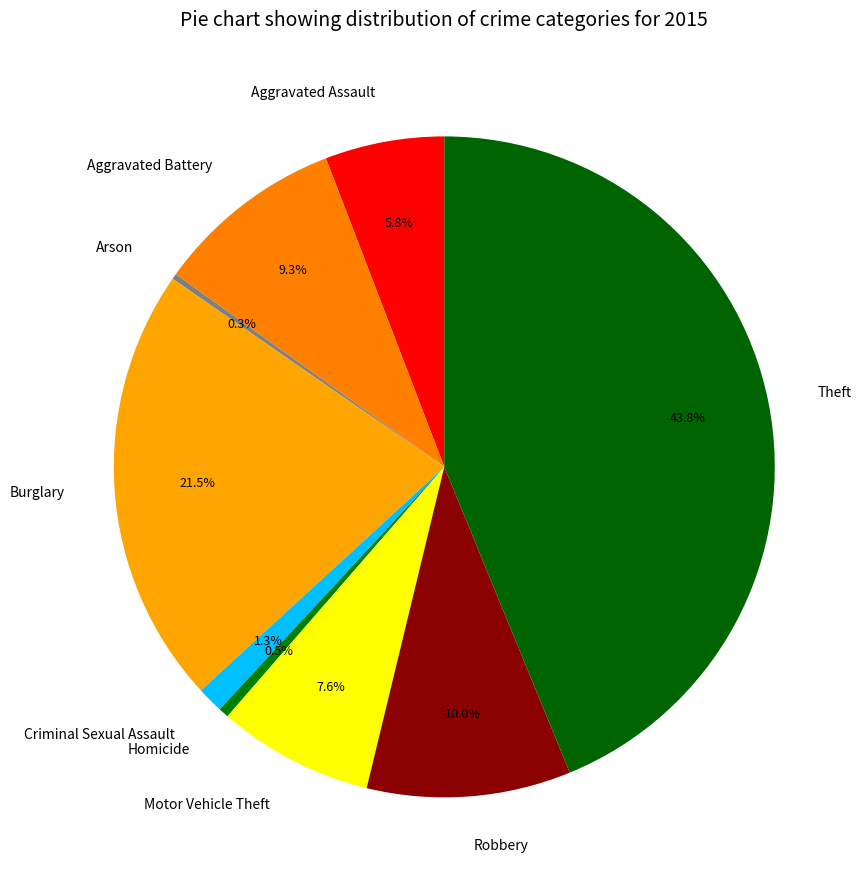

To the nearest percent, what is the difference between the Burglary and Aggravated Assault slice percentages?

16%